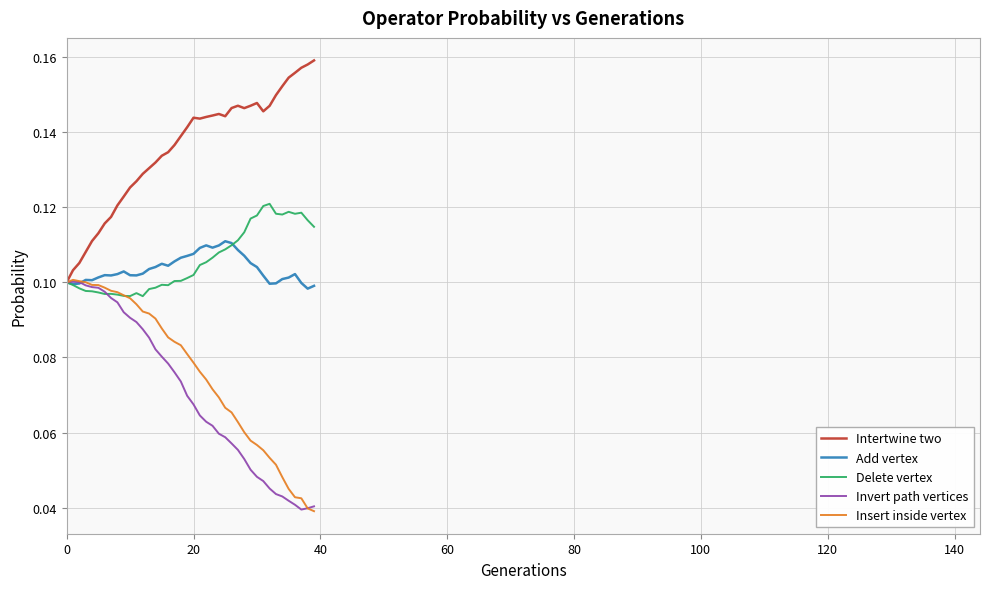

What is the sum of all Intertwine two values?

5.4